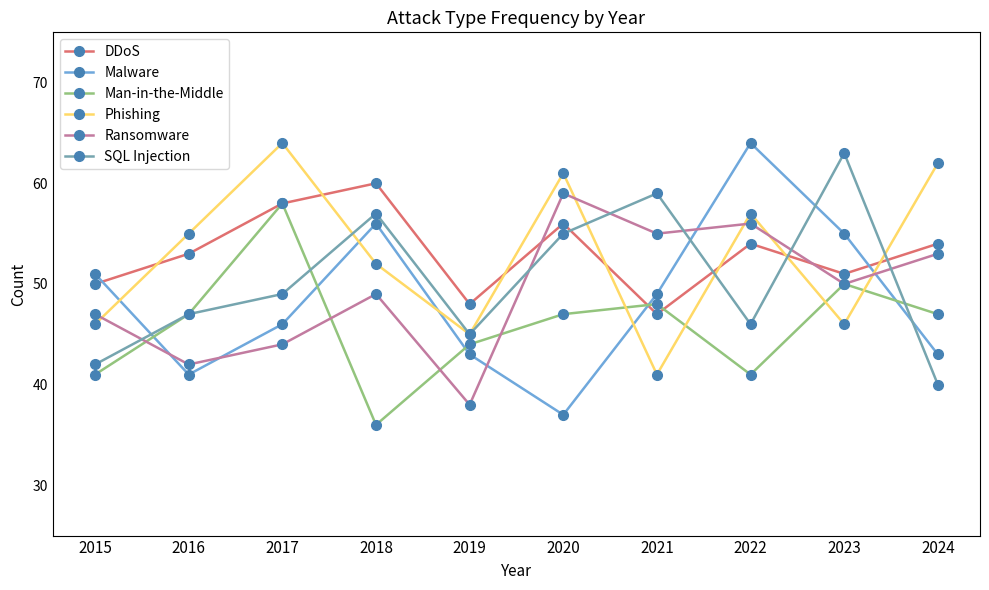

What is the value of the Ransomware point at the 1st from the left?

47